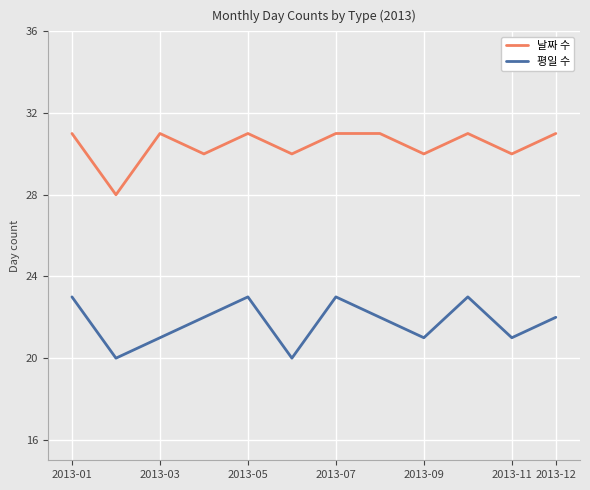

Which series has the largest total across all categories?

날짜 수